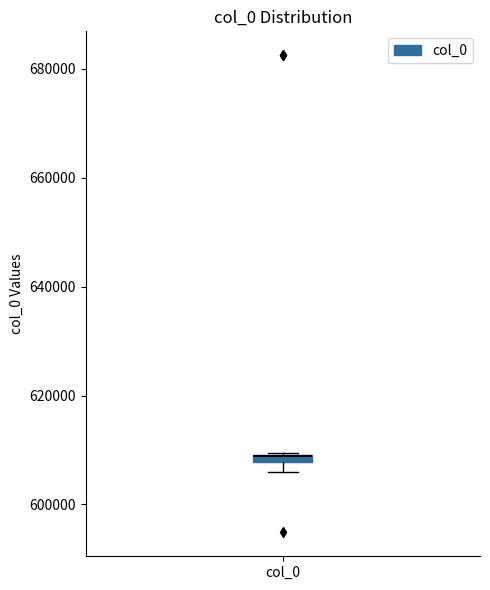

Where is the lower edge of the box for col_0 on the y-axis? The values are not printed on the chart, so give them approximately, as read against the axis.

608000